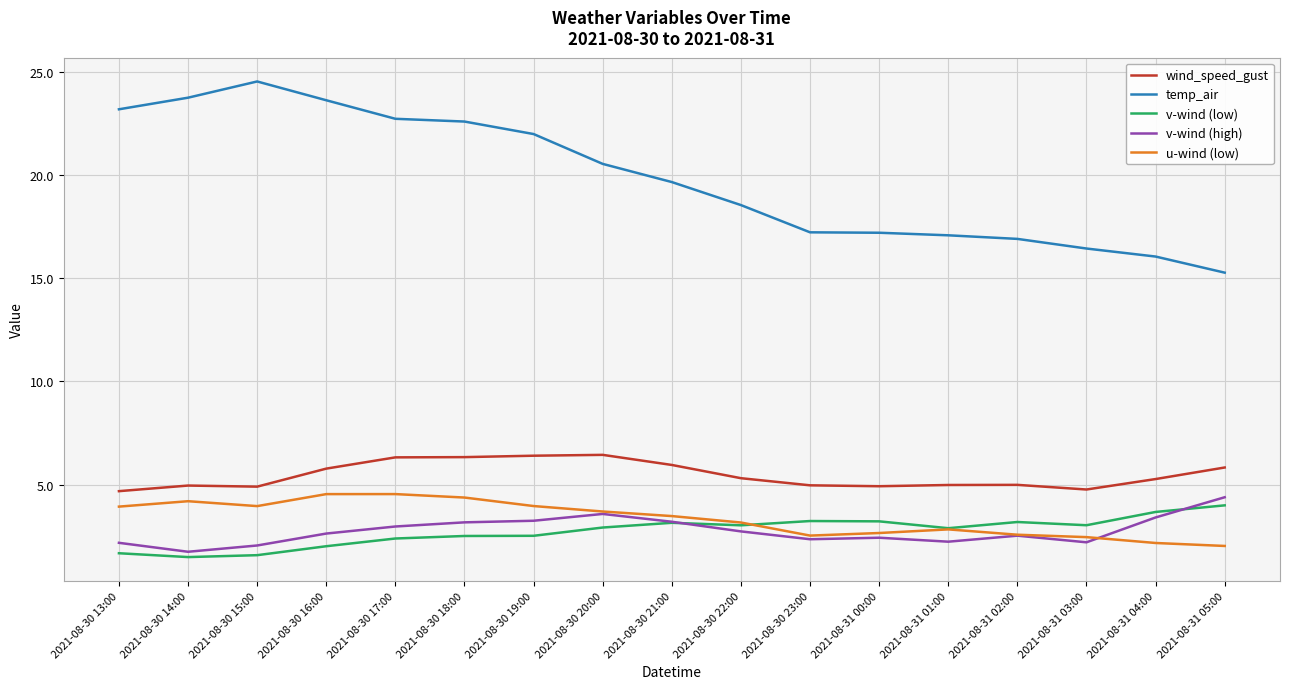

What is the difference between the maximum and minimum values in the u-wind (low) series?

2.5